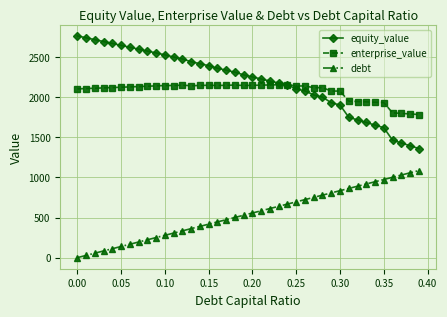

What is the value of the equity_value point at the 13th from the left?

2477.6